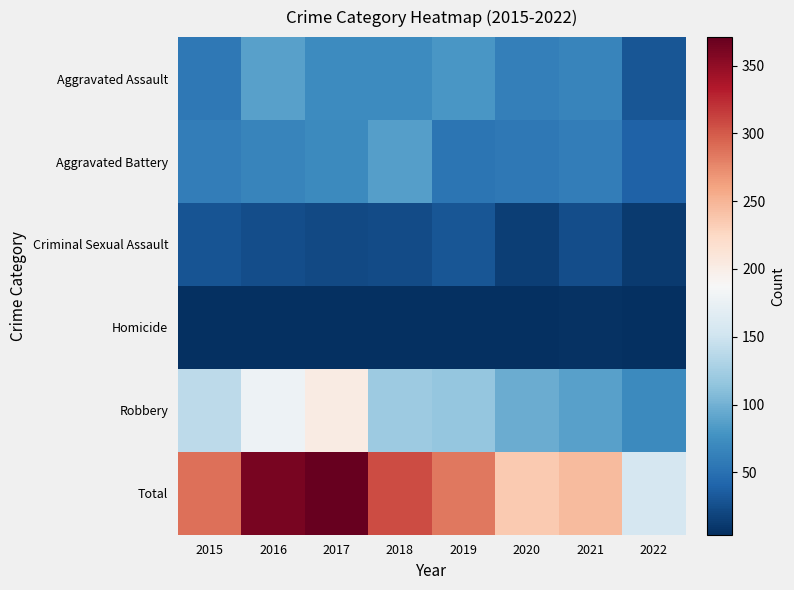

At which category does the chart reach its minimum across all series?

2016